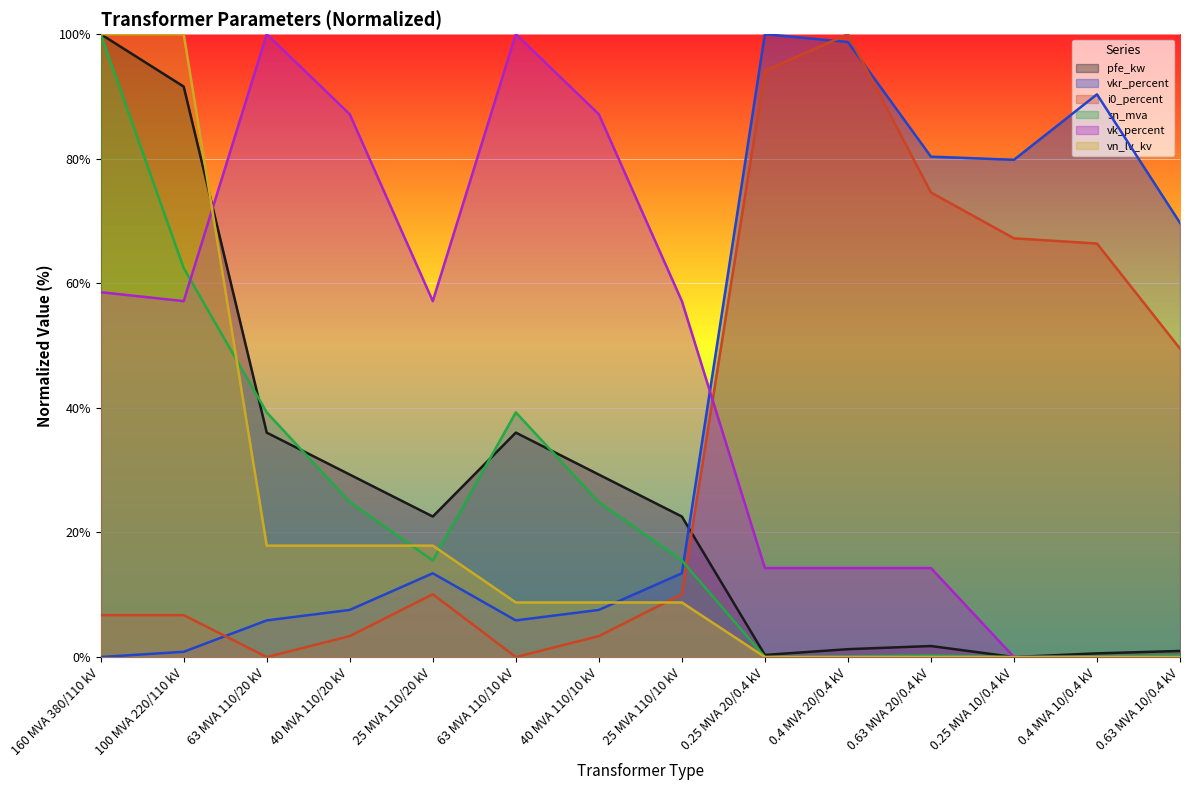

List the labels in order of vk_percent value, largest first.

63 MVA 110/20 kV, 63 MVA 110/10 kV, 40 MVA 110/20 kV, 40 MVA 110/10 kV, 160 MVA 380/110 kV, 100 MVA 220/110 kV, 25 MVA 110/20 kV, 25 MVA 110/10 kV, 0.25 MVA 20/0.4 kV, 0.4 MVA 20/0.4 kV, 0.63 MVA 20/0.4 kV, 0.25 MVA 10/0.4 kV, 0.4 MVA 10/0.4 kV, 0.63 MVA 10/0.4 kV